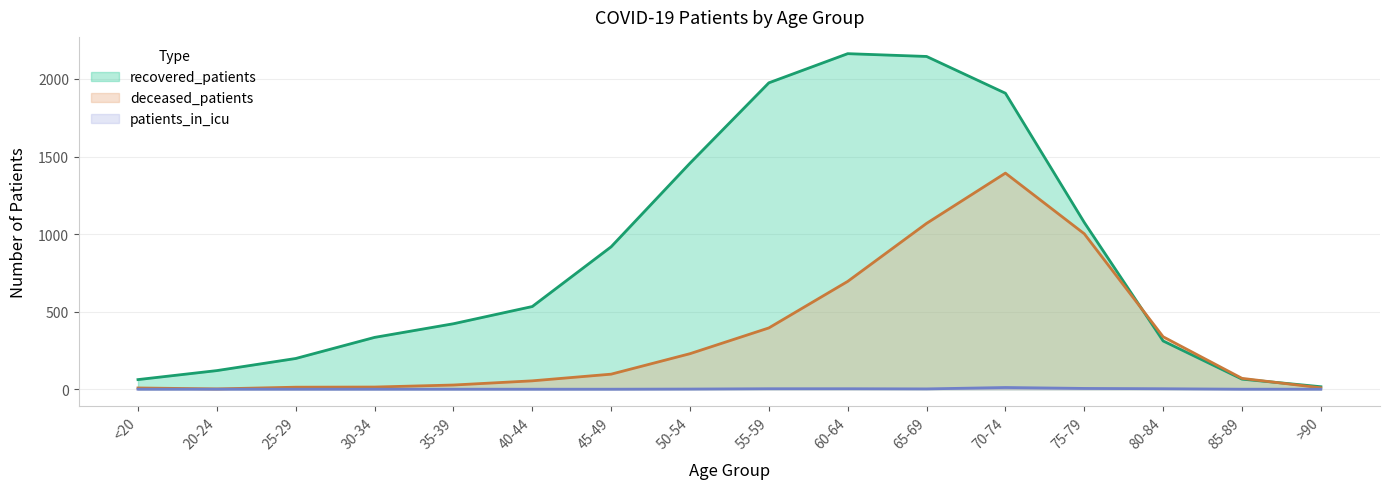

What is the difference between the maximum and minimum values in the deceased_patients series?

1391